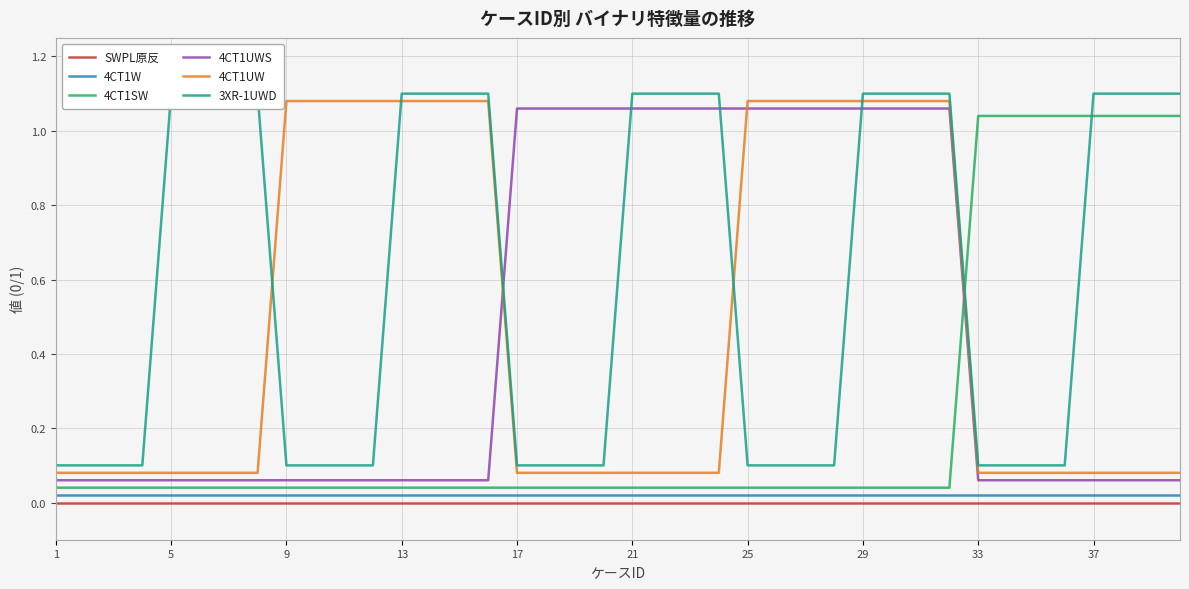

Which series has the largest total across all categories?

3XR-1UWD